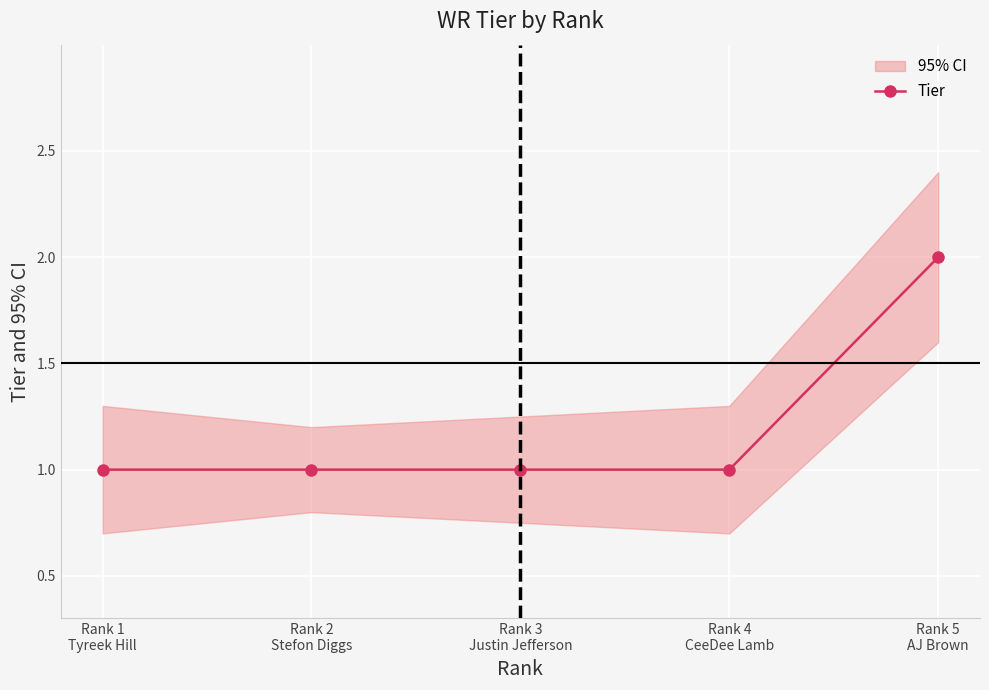

Rank the categories by value from lowest to highest.

Rank 1
Tyreek Hill, Rank 2
Stefon Diggs, Rank 3
Justin Jefferson, Rank 4
CeeDee Lamb, Rank 5
AJ Brown